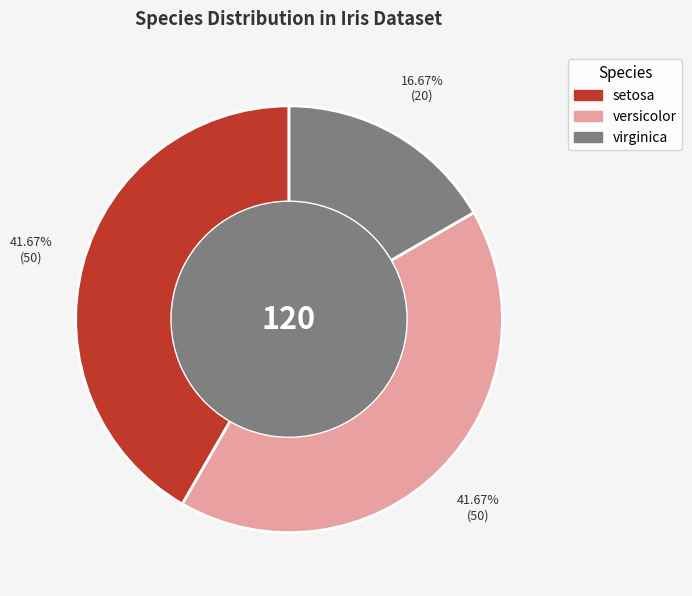

What portion of the pie excludes versicolor?

58.3%